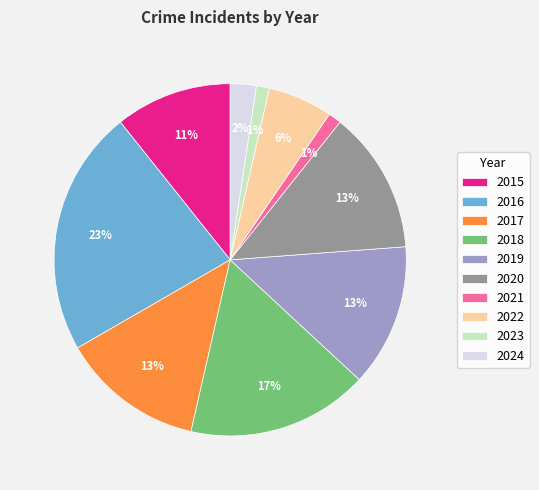

Does 2021 represent more than half of the total?

No